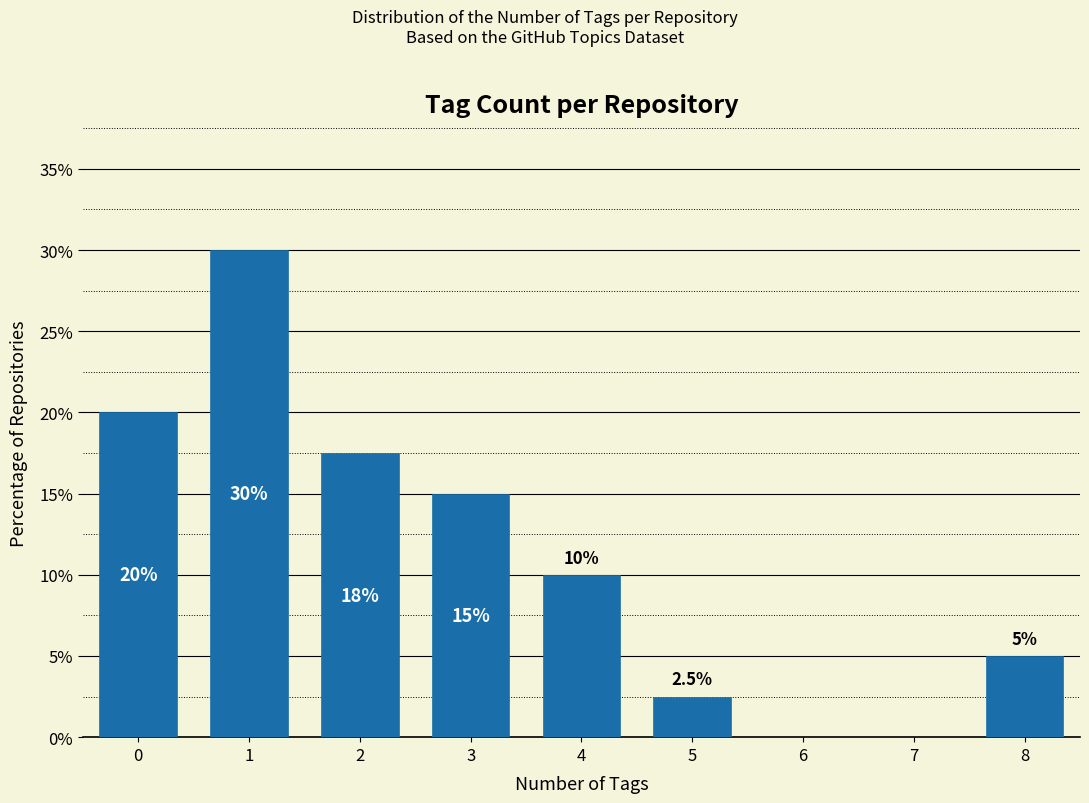

Reading left to right, extract all data points from this chart.

0=20.0	1=30.0	2=17.5	3=15.0	4=10.0	5=2.5	6=0.0	7=0.0	8=5.0